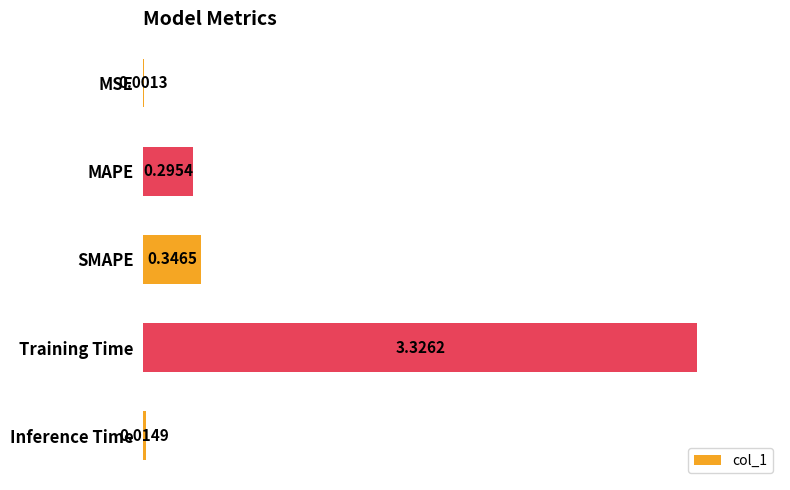

At which label is the value closest to 1?

SMAPE